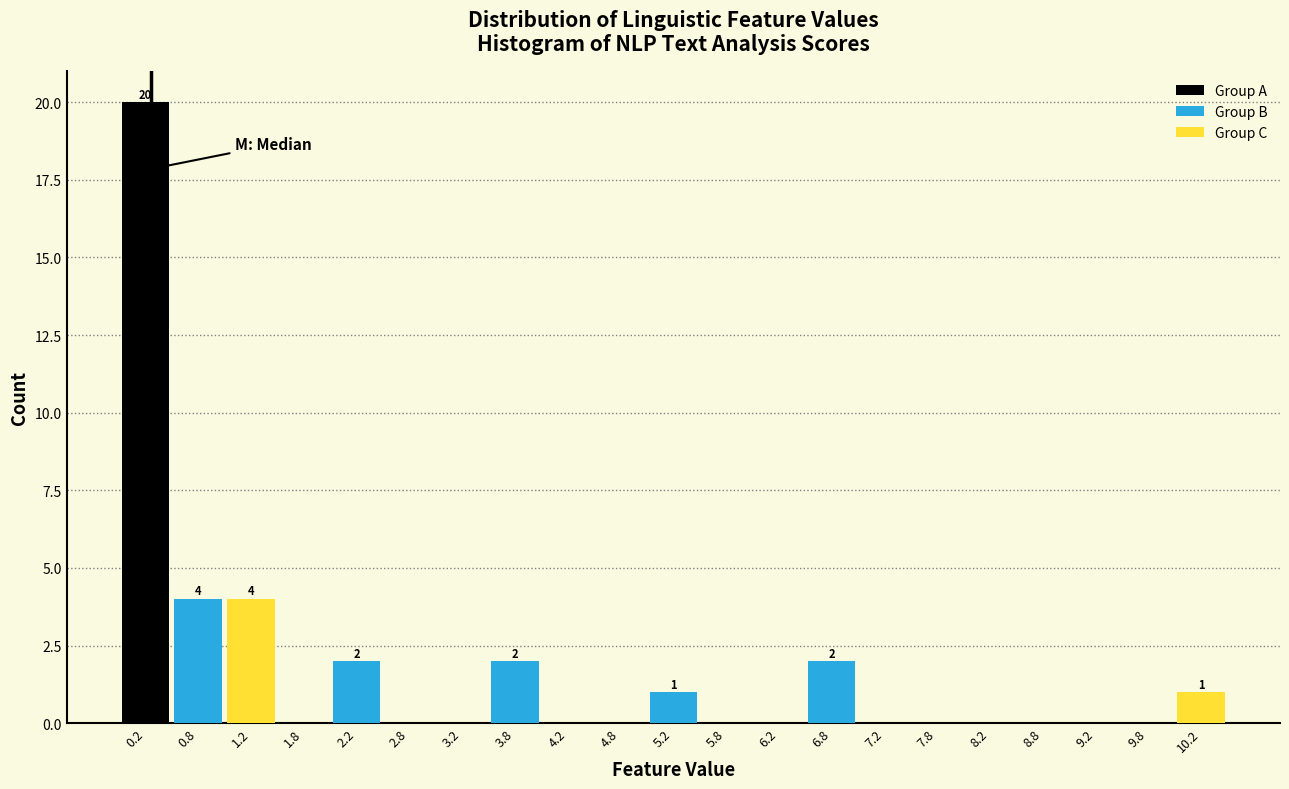

Over which range of the x-axis is the bar tallest?

0.0 to 0.5